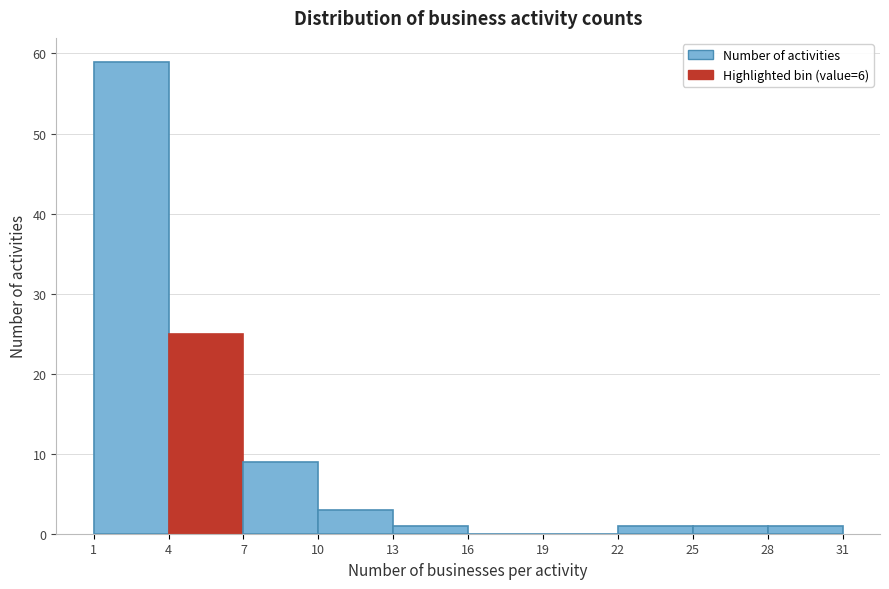

Reading left to right, transcribe this chart: for each bar, give the range it covers on the x-axis and its height. The values are not printed on the chart, so give them approximately, as read against the axis.

1 to 4: 59
4 to 7: 25
7 to 10: 9
10 to 13: 3
13 to 16: 1
16 to 19: 0
19 to 22: 0
22 to 25: 1
25 to 28: 1
28 to 31: 1